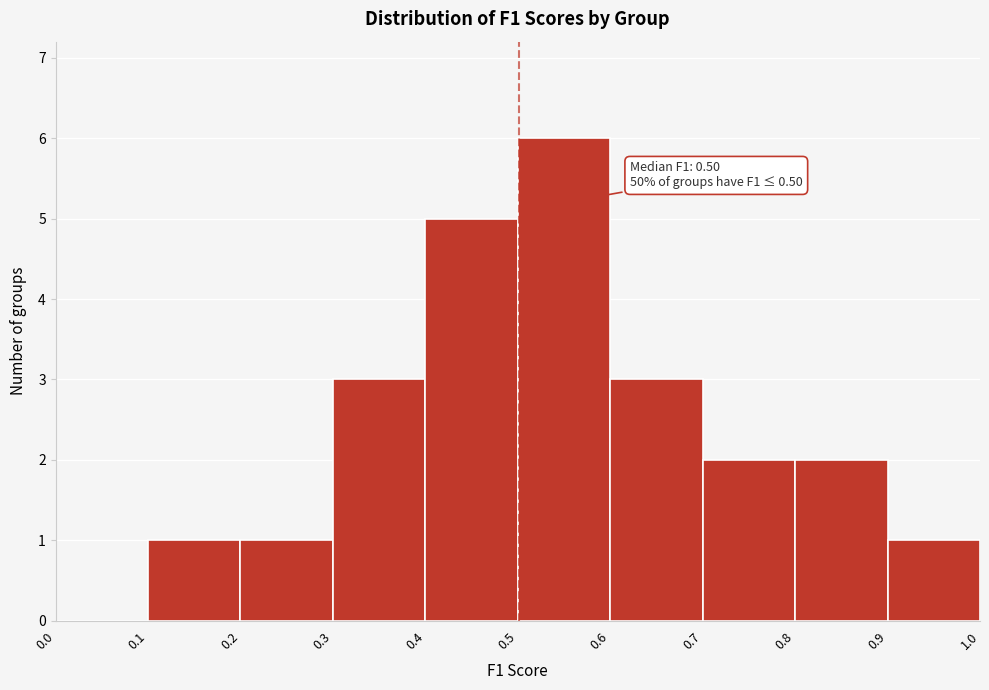

Over which range of the x-axis is the bar tallest?

0.5 to 0.6